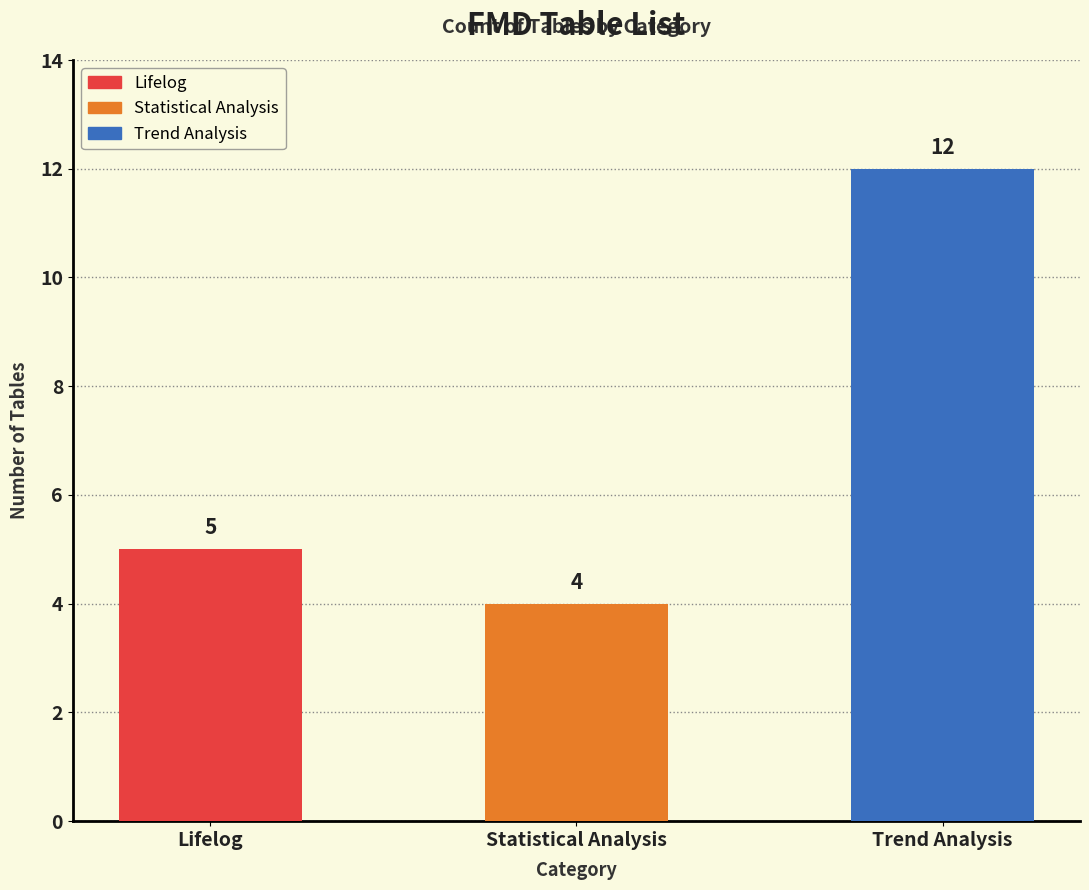

Between Statistical Analysis and Trend Analysis, which is larger?

Trend Analysis